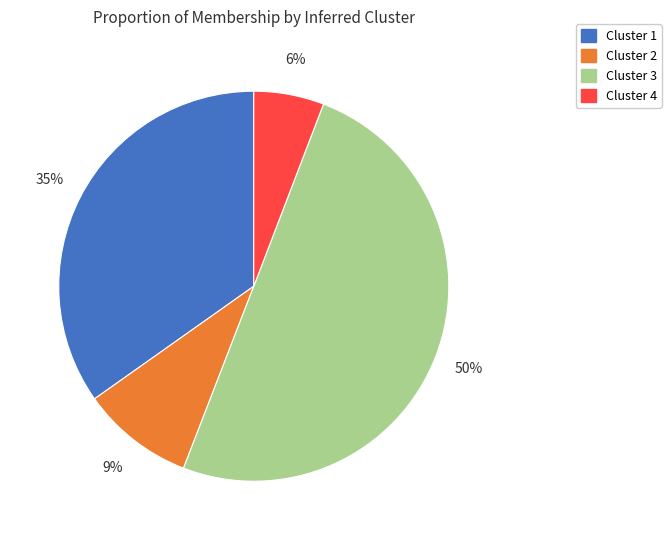

To the nearest percent, what is the average slice percentage?

25%